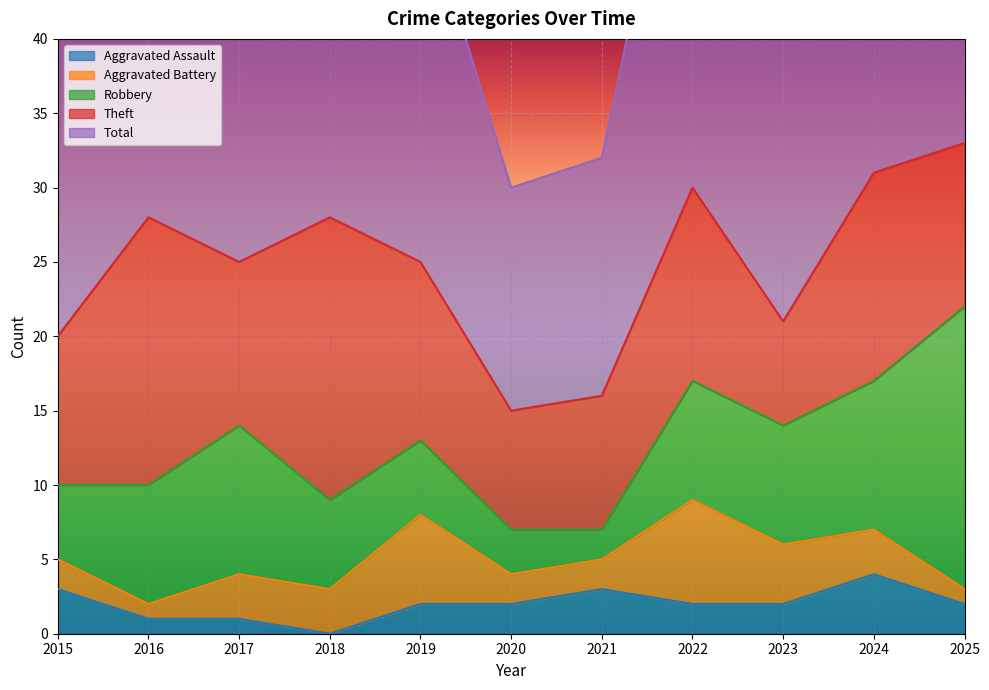

True or false: Robbery and Total cross at least once.

False